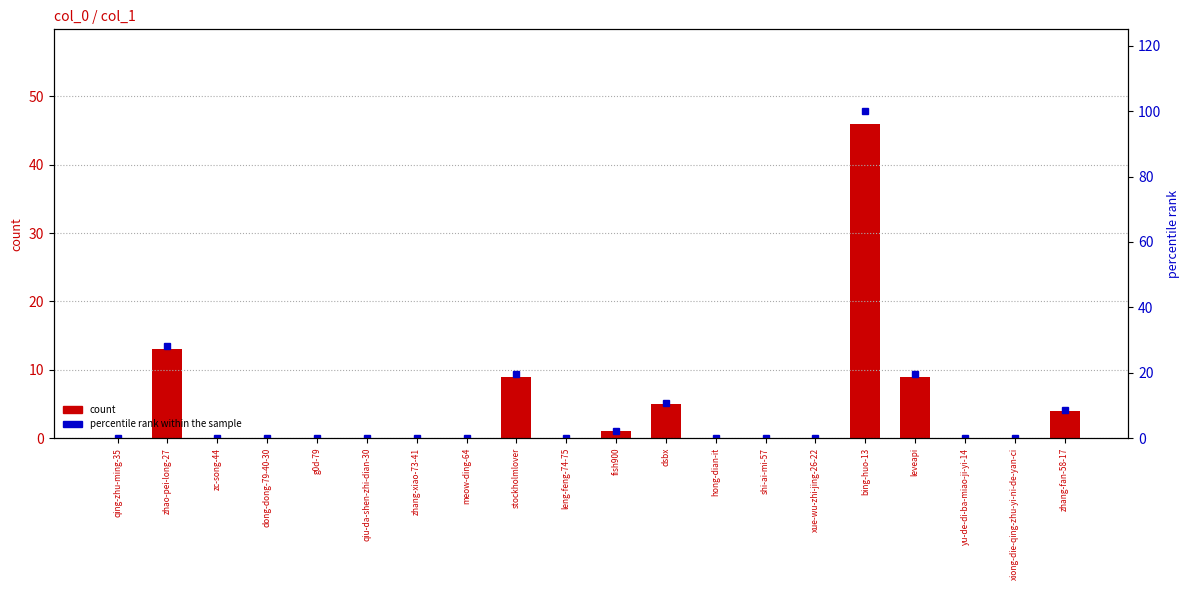

The percentile rank within the sample series shows 0.0 at meow-ding-64. True or false?

True